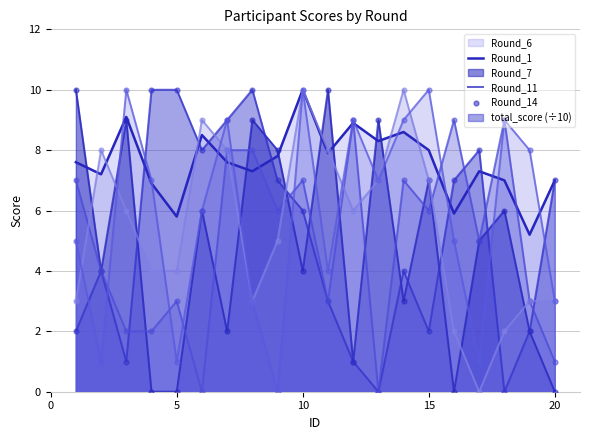

Which series has the largest Y range (max minus min)?

Round_6